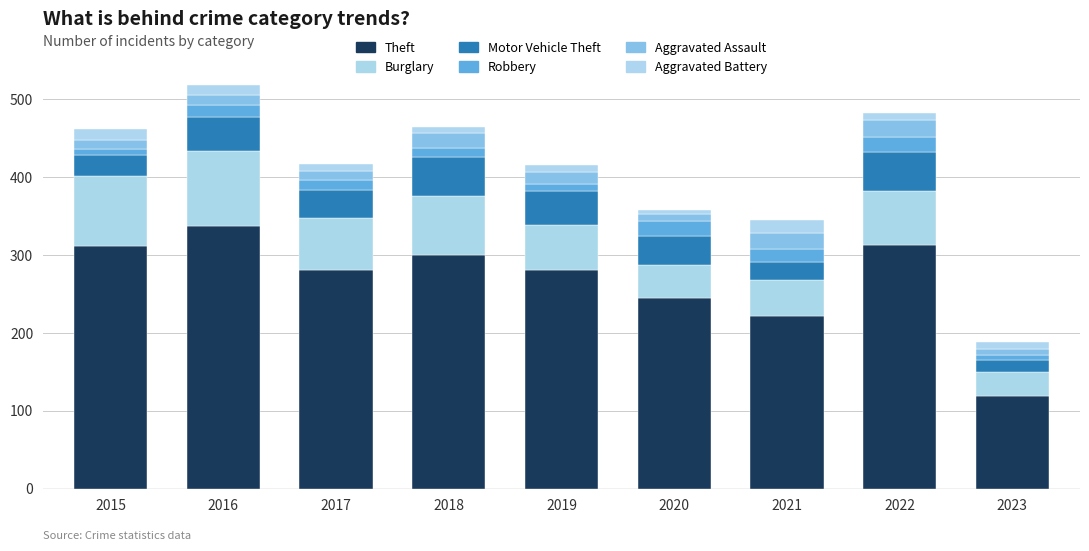

What is the sum of all Motor Vehicle Theft values?

325